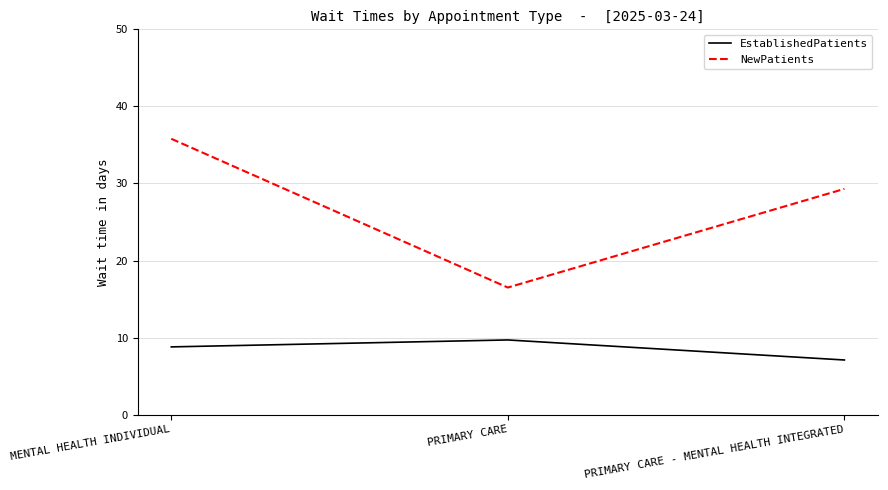

Is it true that EstablishedPatients equals 9.7 at PRIMARY CARE?

True